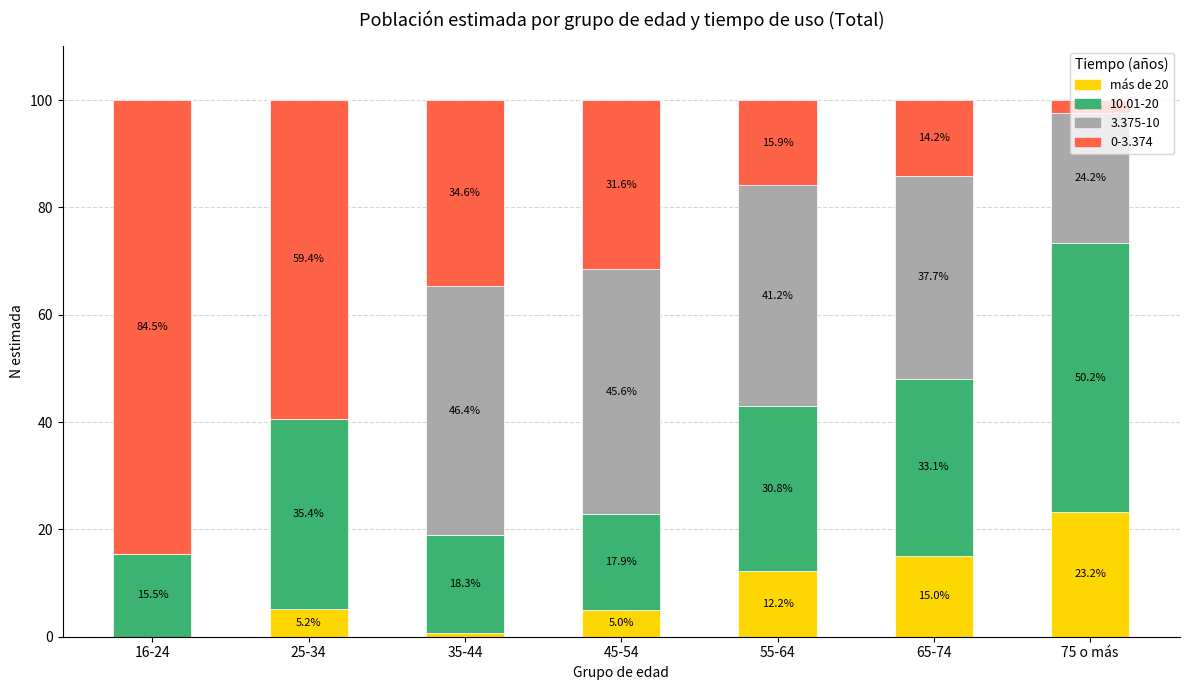

True or false: más de 20 has a value of 8.1 at 16-24.

False